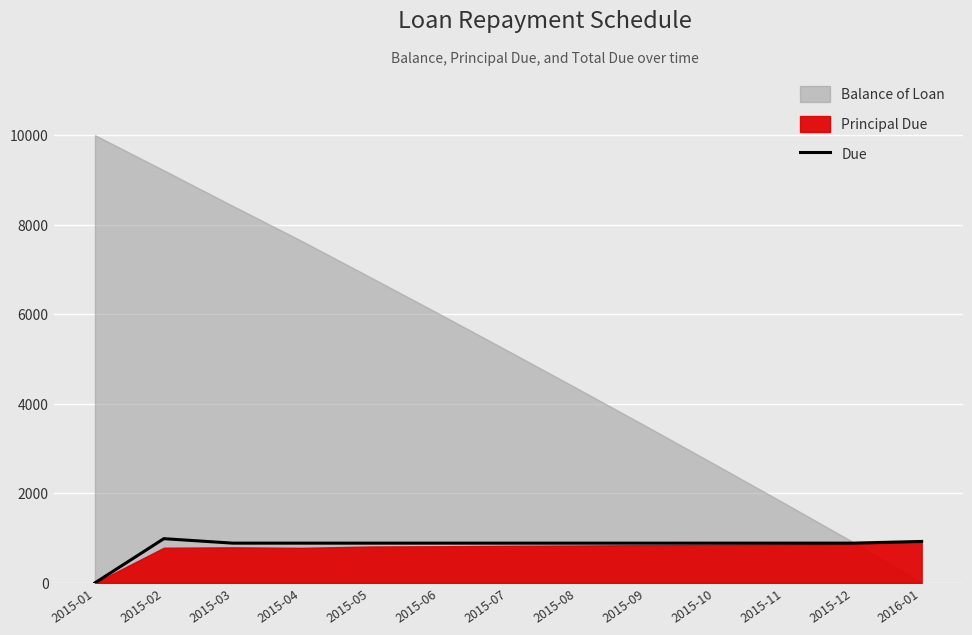

The value of Due at 2015-12 is 1346.2. True or false?

False